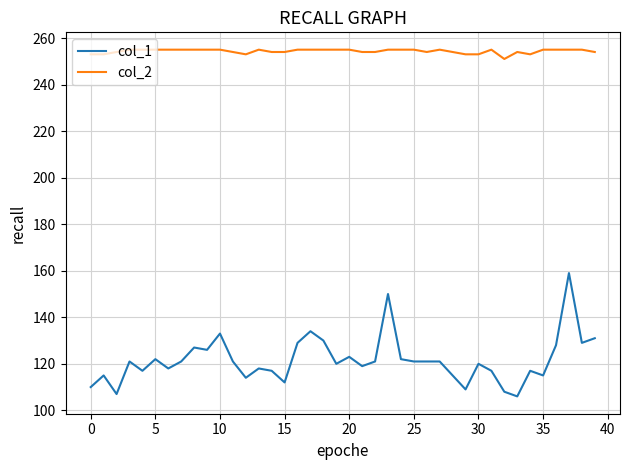

List the series in order of their peak value, highest first.

col_2, col_1